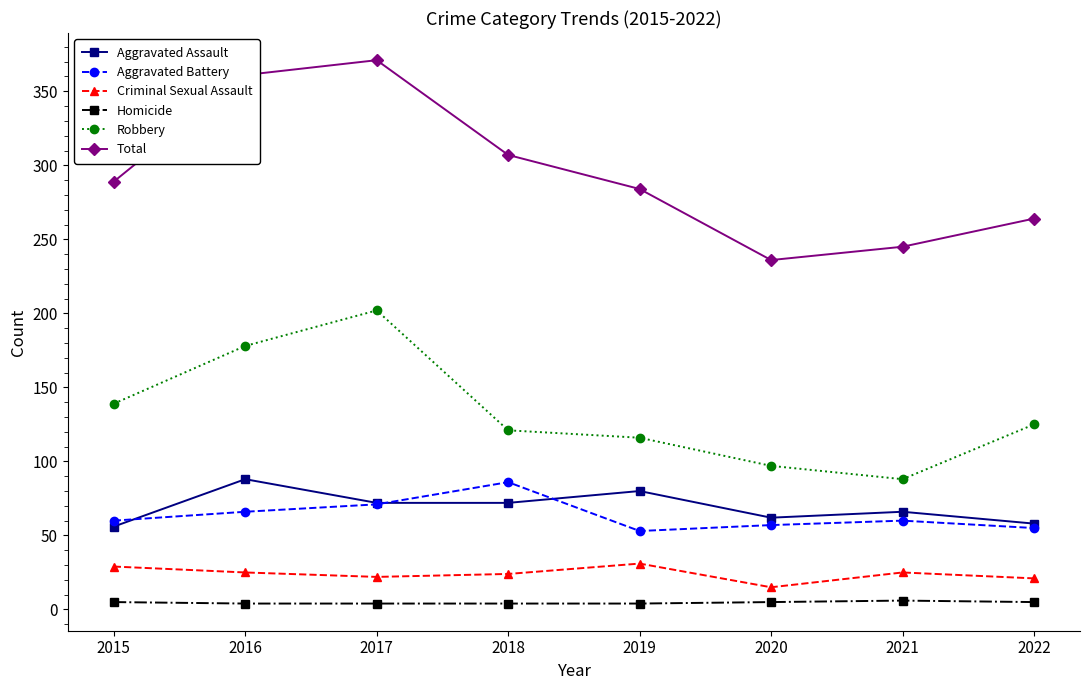

The value of Aggravated Battery at 2019 is 15. True or false?

False